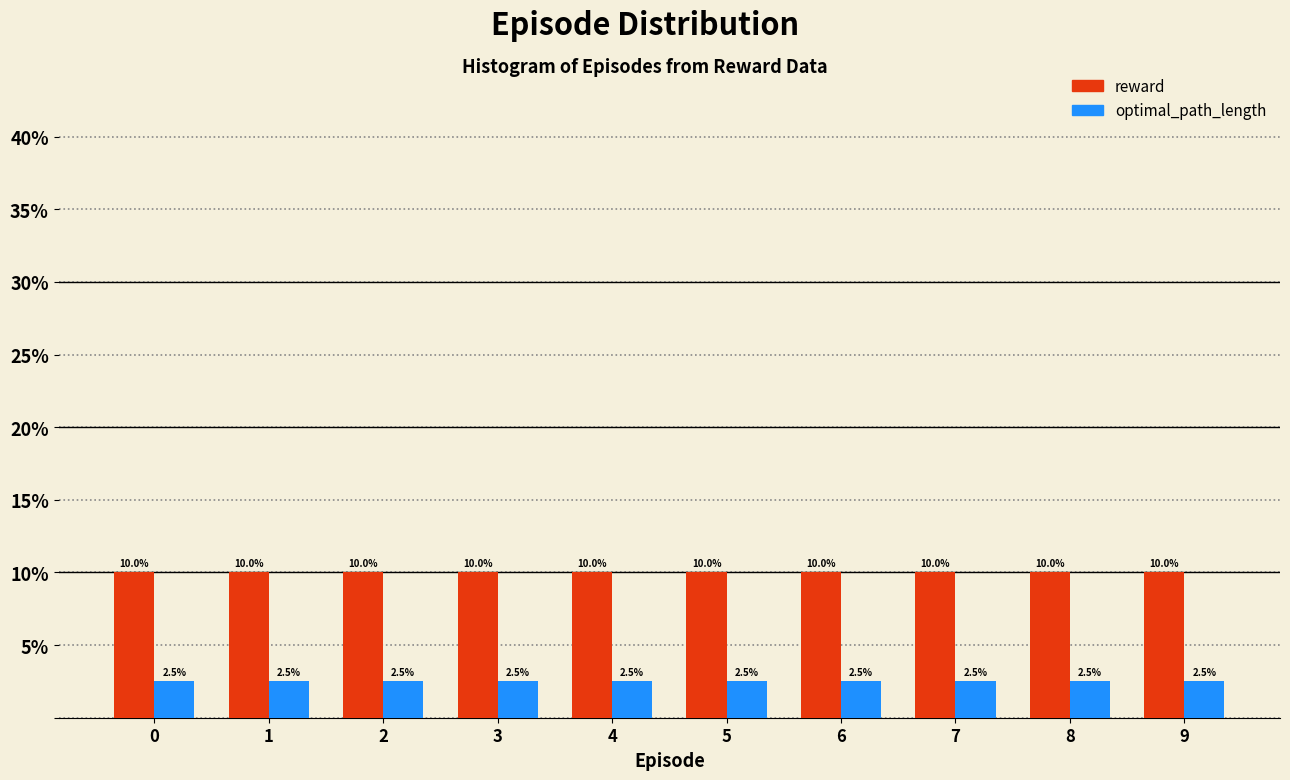

What is the total value across all series at 9?

12.5